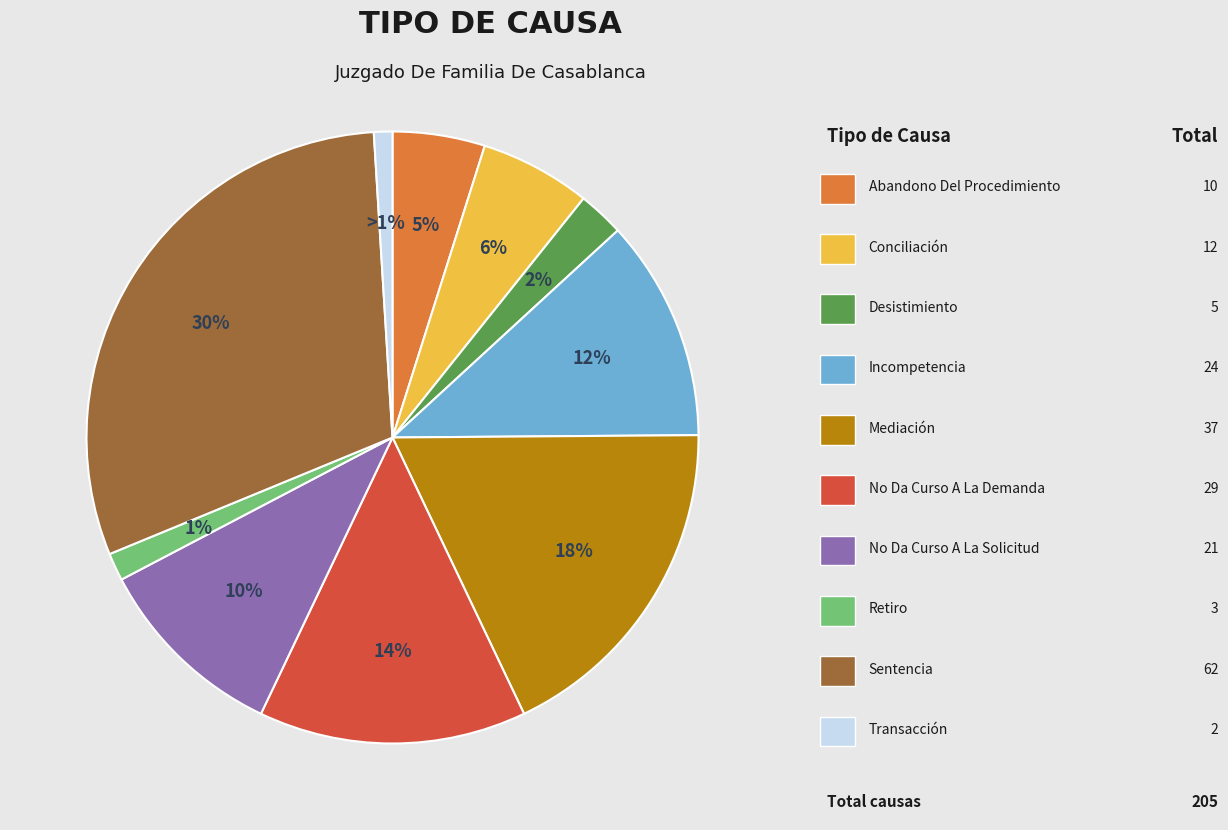

To the nearest percent, what is the difference between the largest and smallest slice percentages?

29%